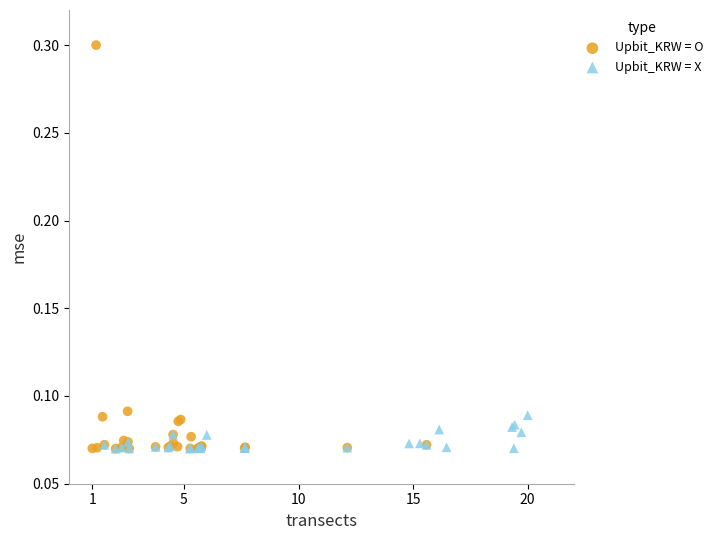

Which series reaches the maximum Y coordinate?

Upbit_KRW = O